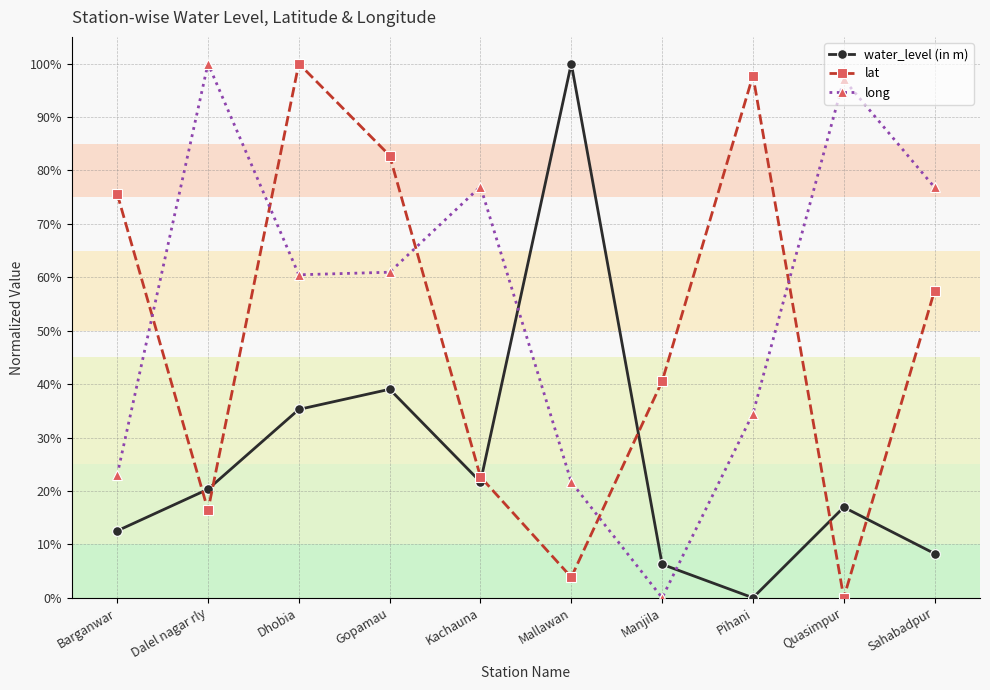

At which label does lat reach its minimum?

Quasimpur